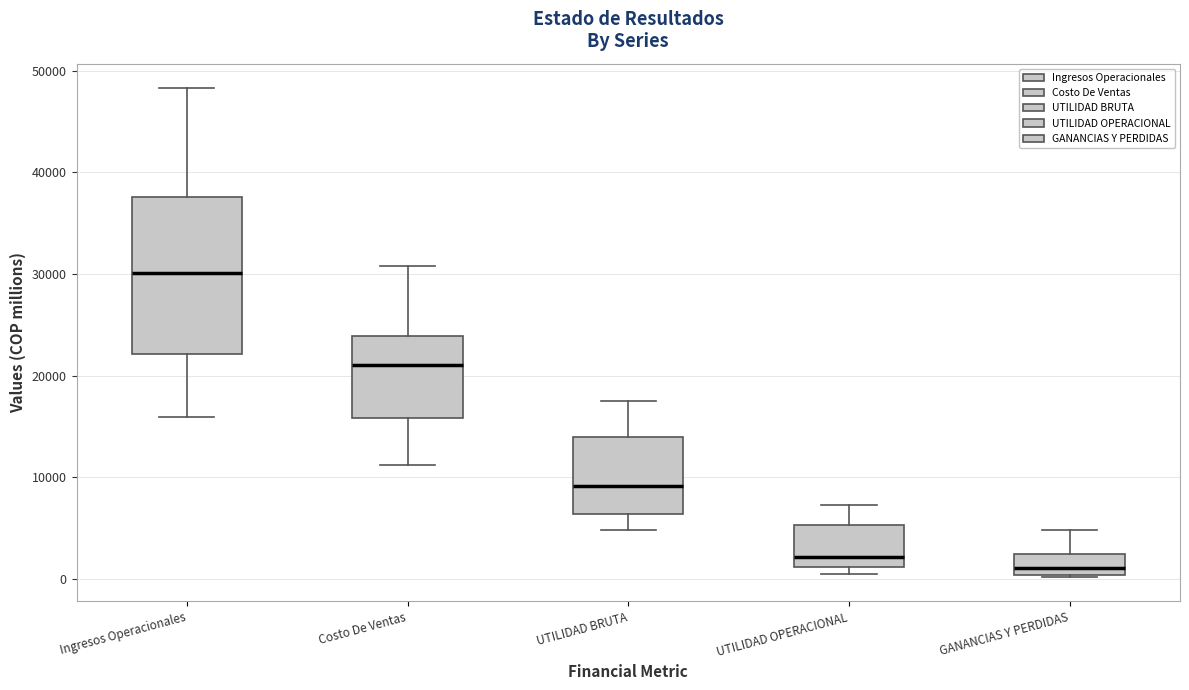

Reading left to right, read every box against the y-axis: the position of its median line, the range the box covers, and the ends of its whiskers. The values are not printed on the chart, so give them approximately, as read against the axis.

Ingresos Operacionales: median 30000, box 22000 to 38000, whiskers 16000 to 48000
Costo De Ventas: median 21000, box 16000 to 24000, whiskers 11000 to 31000
UTILIDAD BRUTA: median 9000, box 6000 to 14000, whiskers 5000 to 18000
UTILIDAD OPERACIONAL: median 2000, box 1000 to 5000, whiskers 0 to 7000
GANANCIAS Y PERDIDAS: median 1000, box 0 to 2000, whiskers 0 to 5000